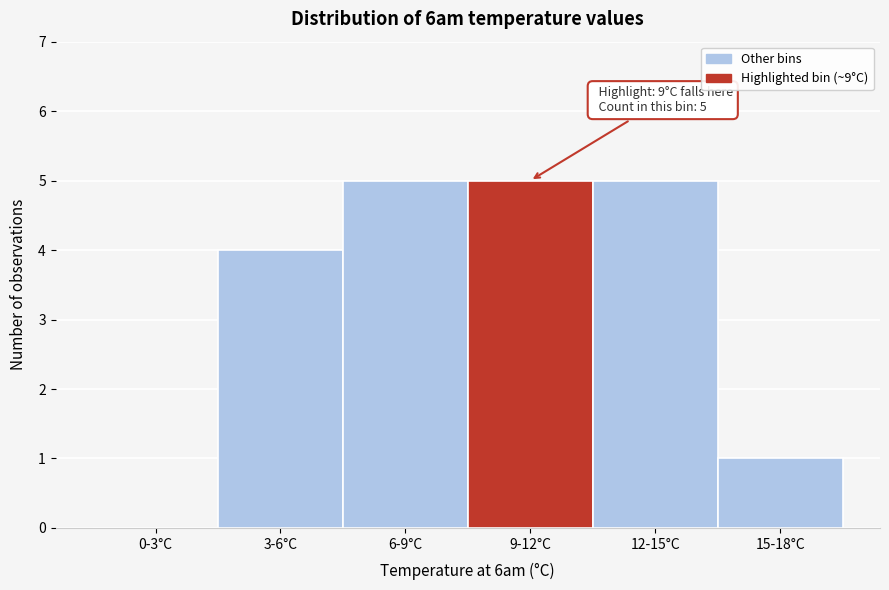

Reading left to right, transcribe all the data shown in this chart.

0-3°C=0	3-6°C=4	6-9°C=5	9-12°C=5	12-15°C=5	15-18°C=1